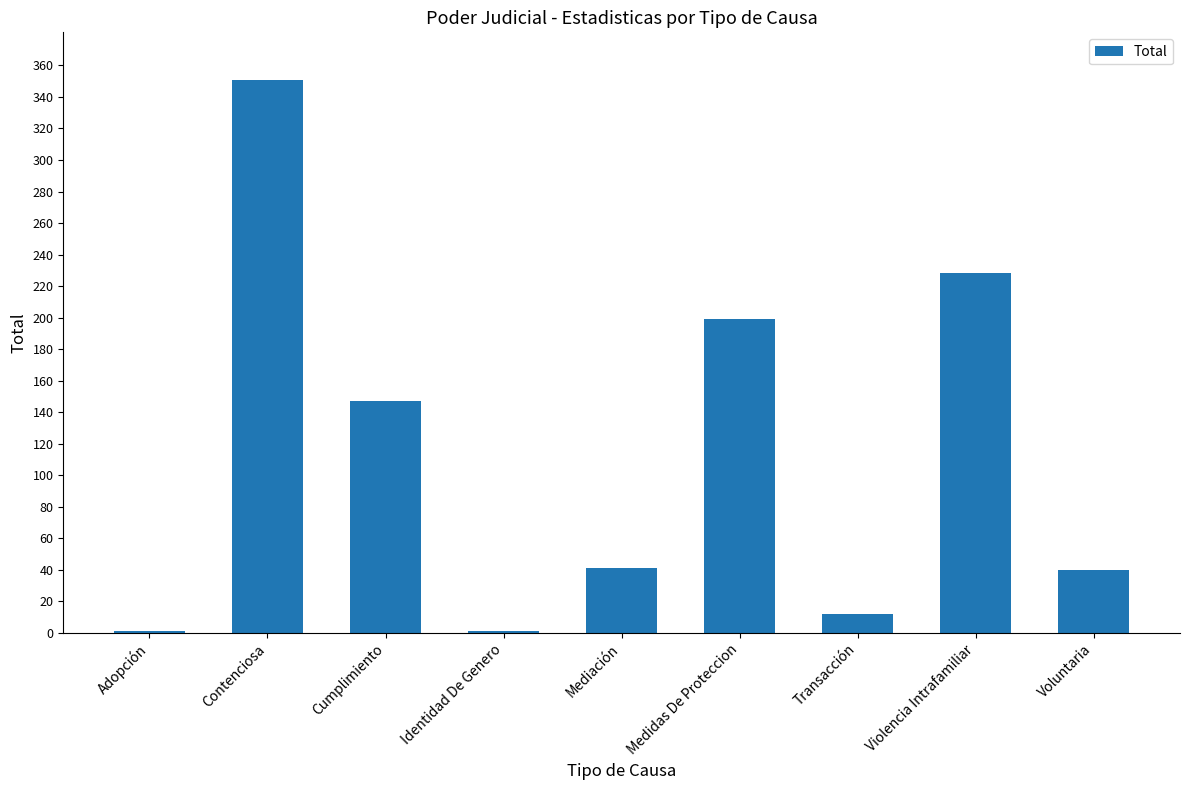

True or false: the data shows 40 at Voluntaria.

True